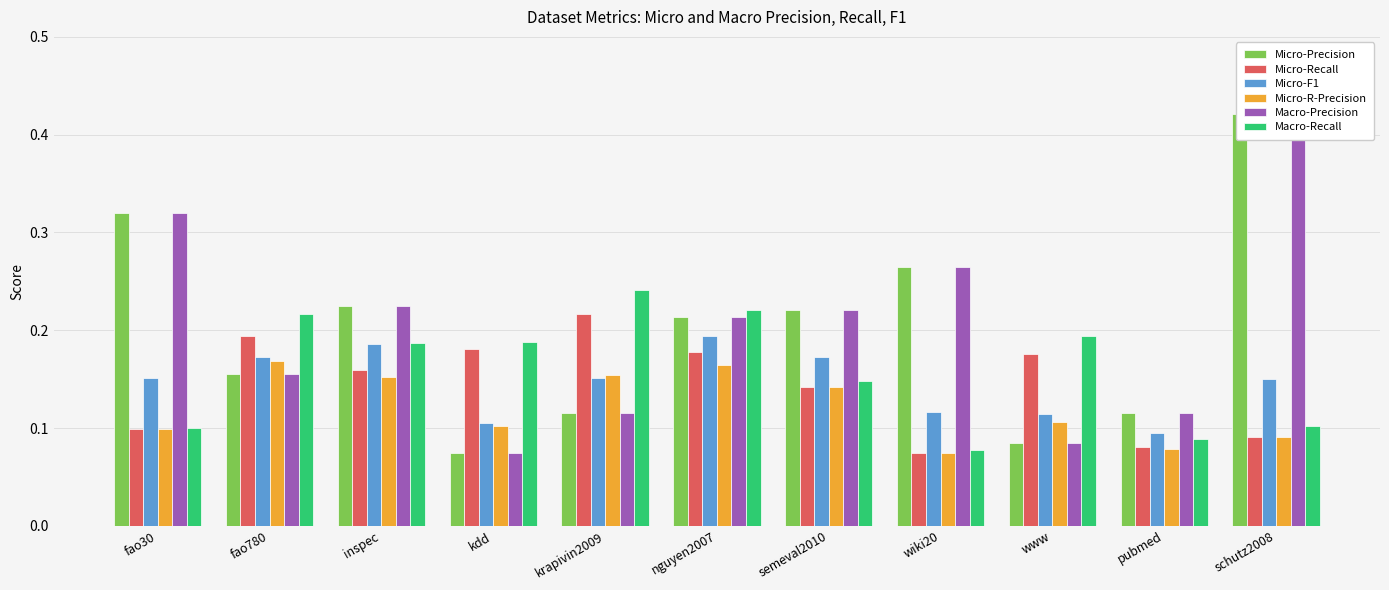

What is the lowest value of the Macro-Precision series?

0.1